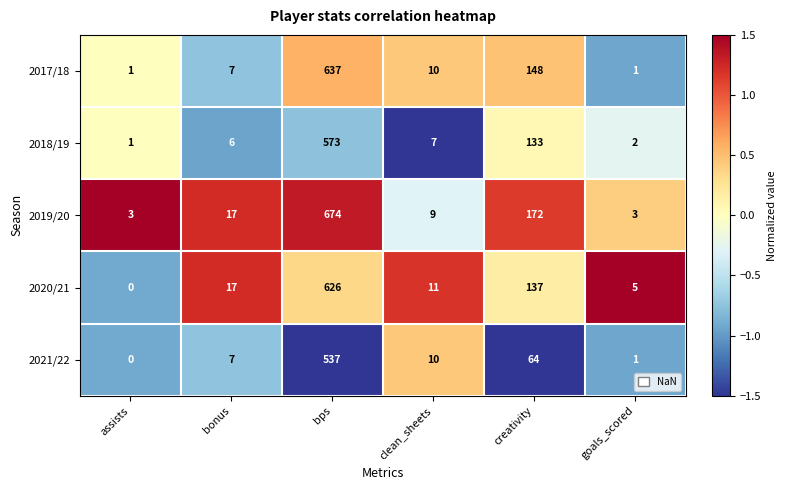

At which label is 2021/22 closest to 268?

creativity